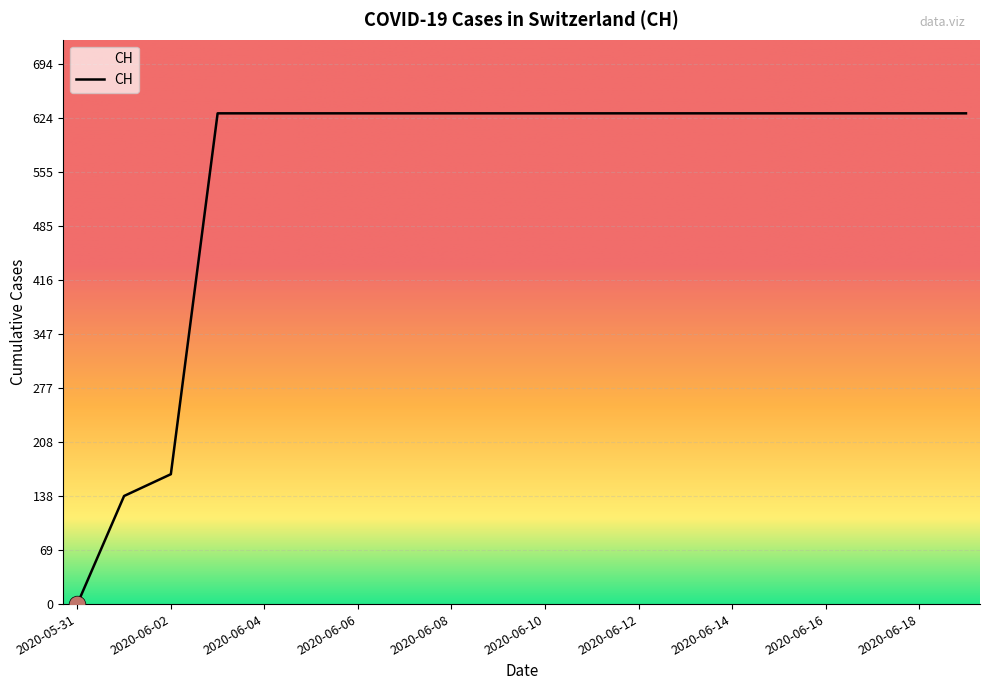

What is the greatest value displayed?

631